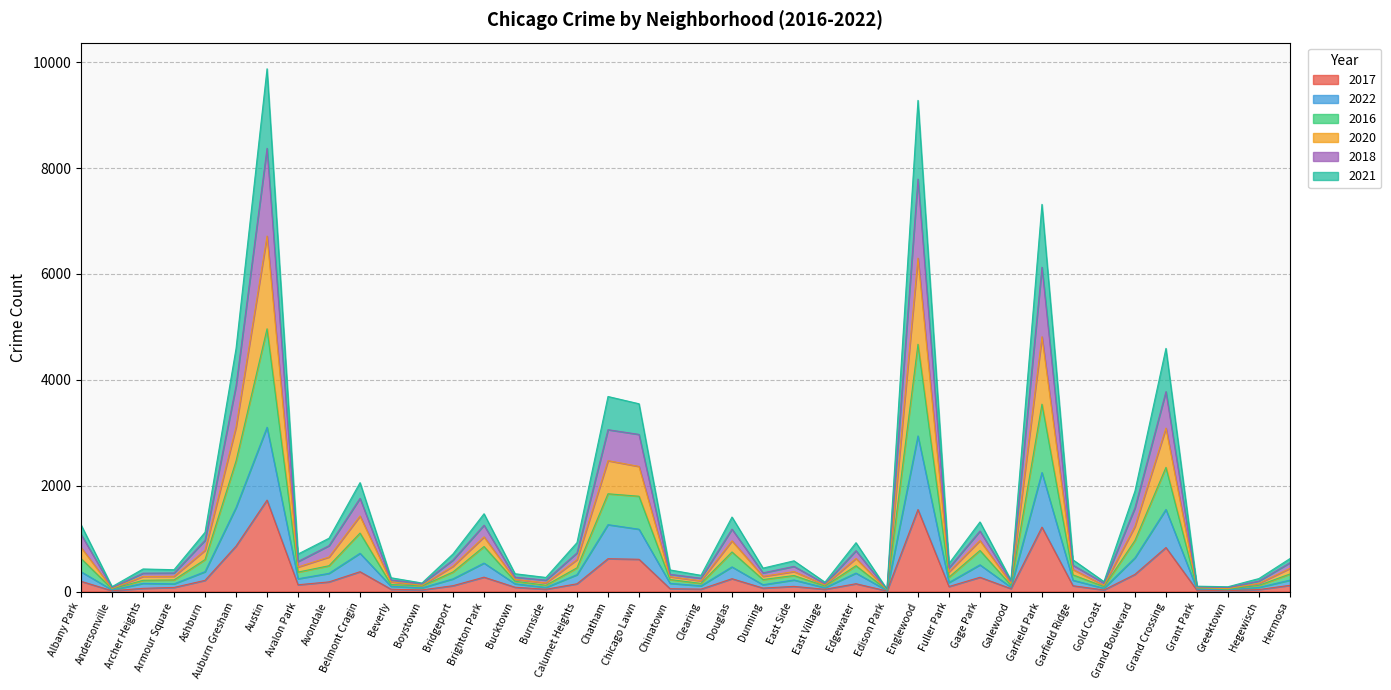

Does the chart have visible grid lines?

Yes